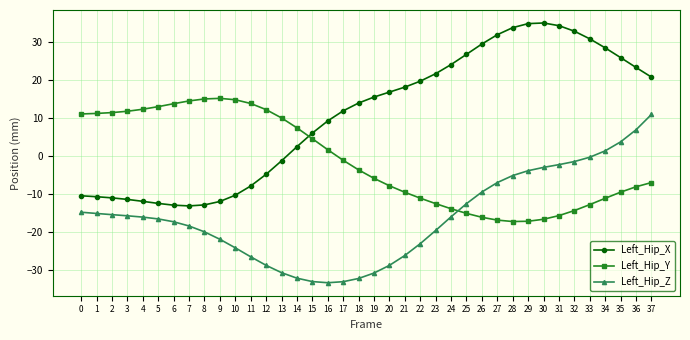

What is the sum of all Left_Hip_Y values?

-47.2